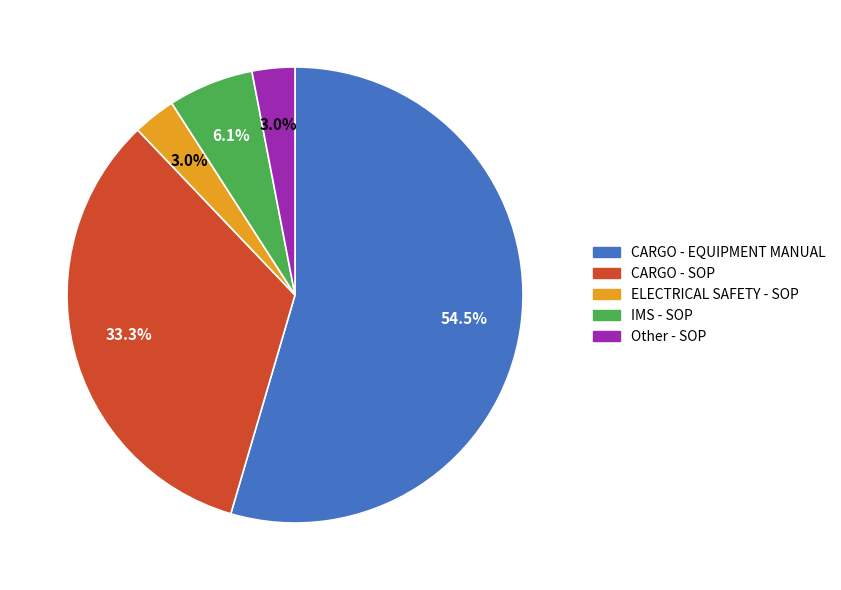

Is there a majority slice in this chart?

Yes